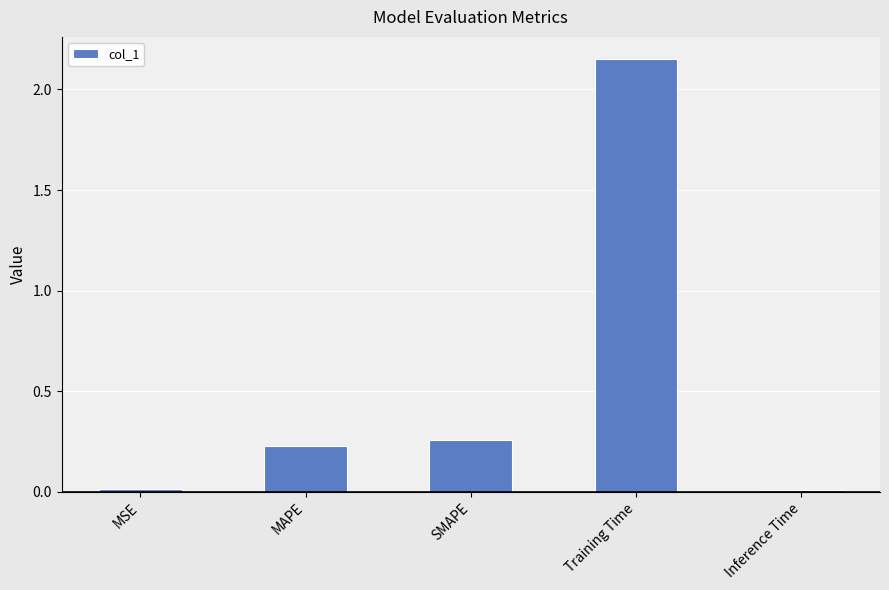

What is the difference between the maximum and minimum values?

2.1